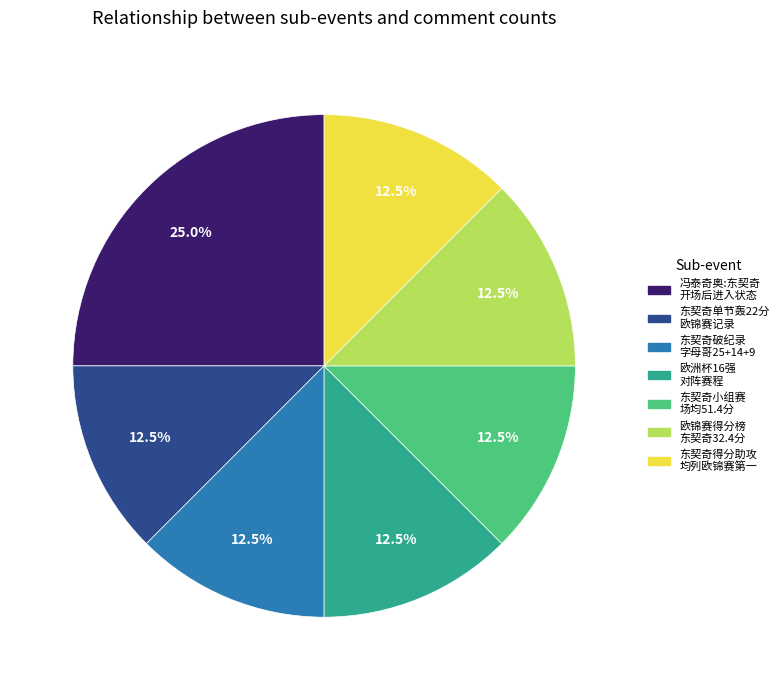

Which category has the smallest portion of the pie?

东契奇单节轰22分 创造欧锦赛场均34分8.3篮板7.2助攻3.2抢断的记录